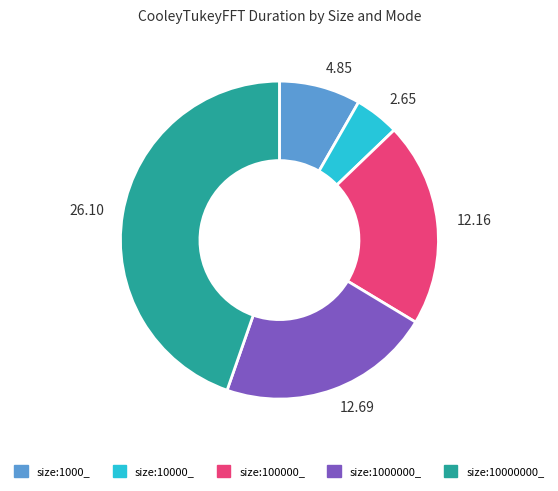

Is the sum of size:10000000_ and size:10000_ greater than half?

No